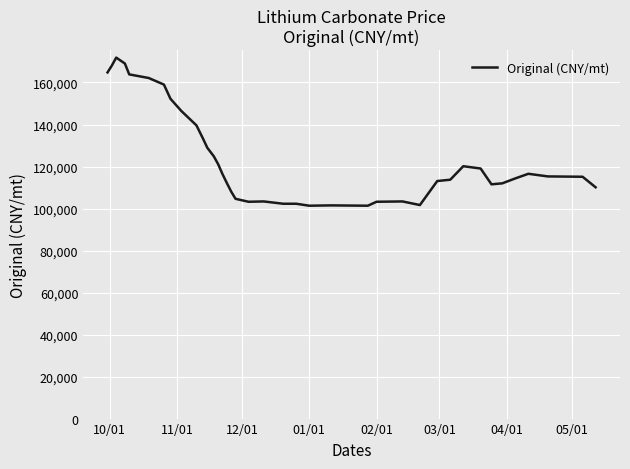

What is the minimum value shown in the chart?

101339.0